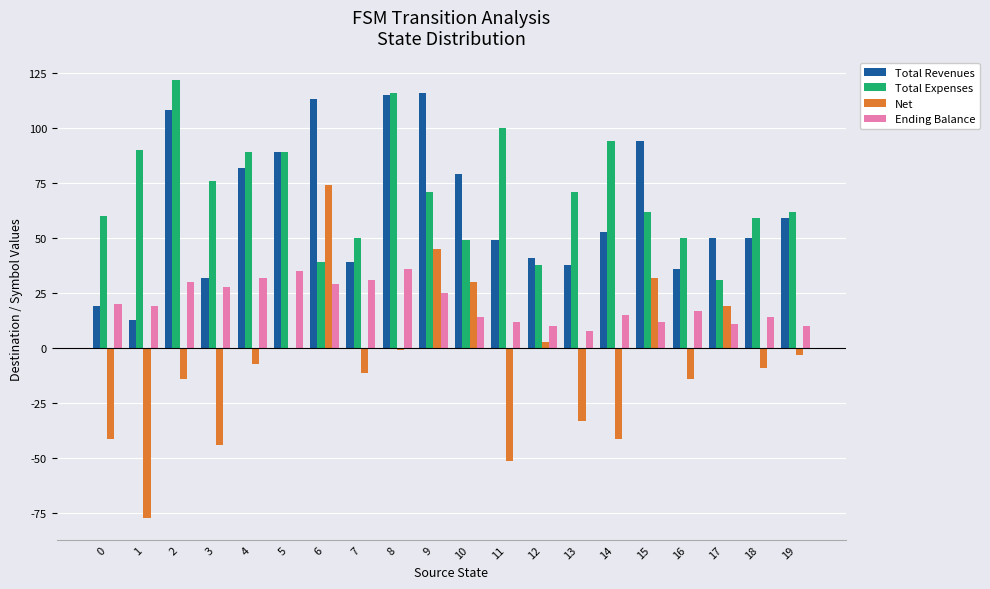

What is the sum of the Total Revenues values at 16 and 1?

49